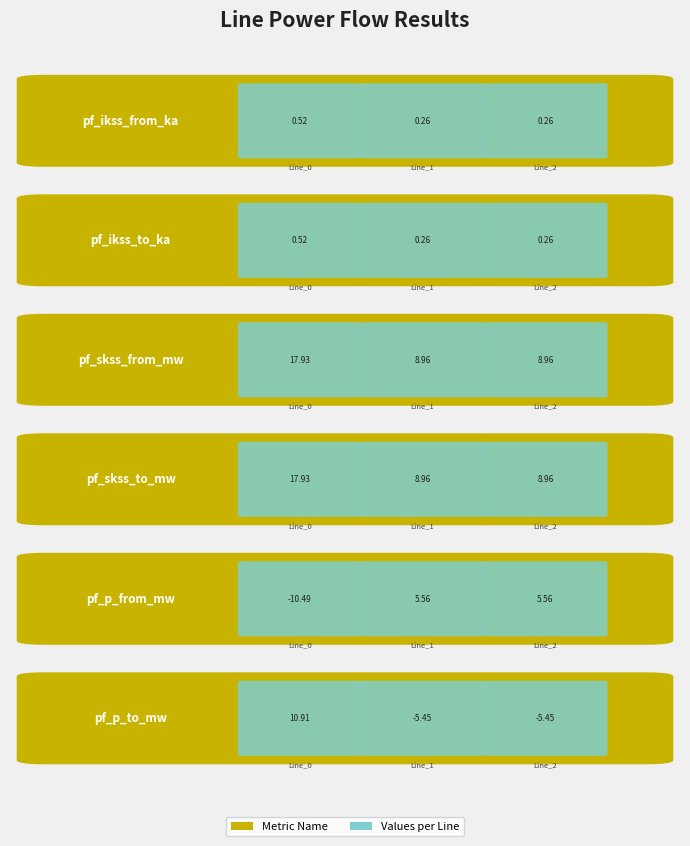

What is the highest value of the pf_p_from_mw series?

5.6